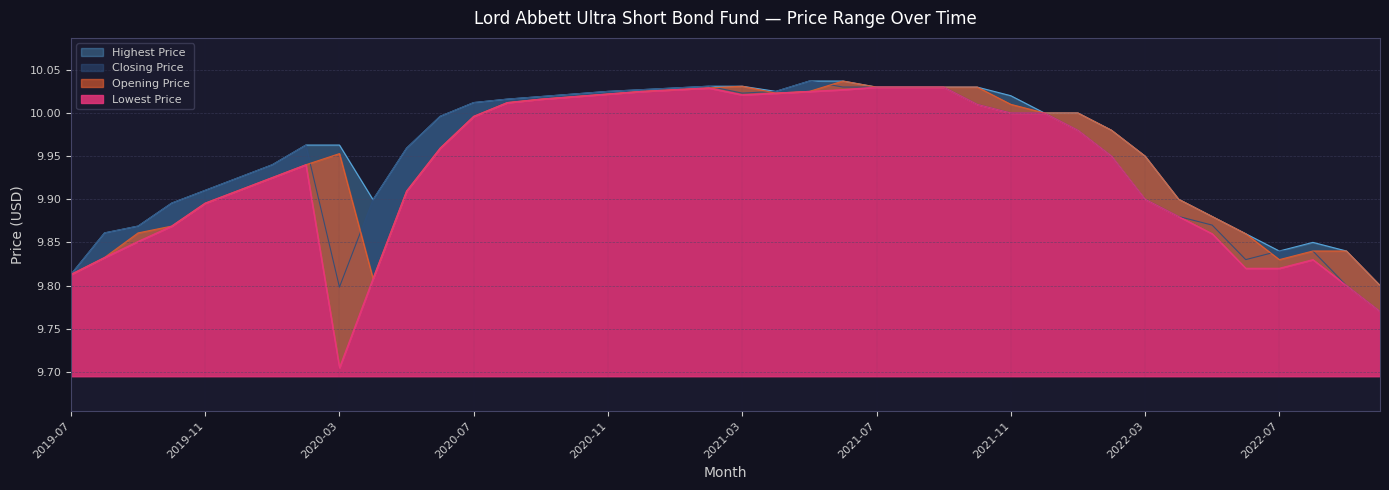

The value of Lowest Price at 2020-09 is 3.0. True or false?

False